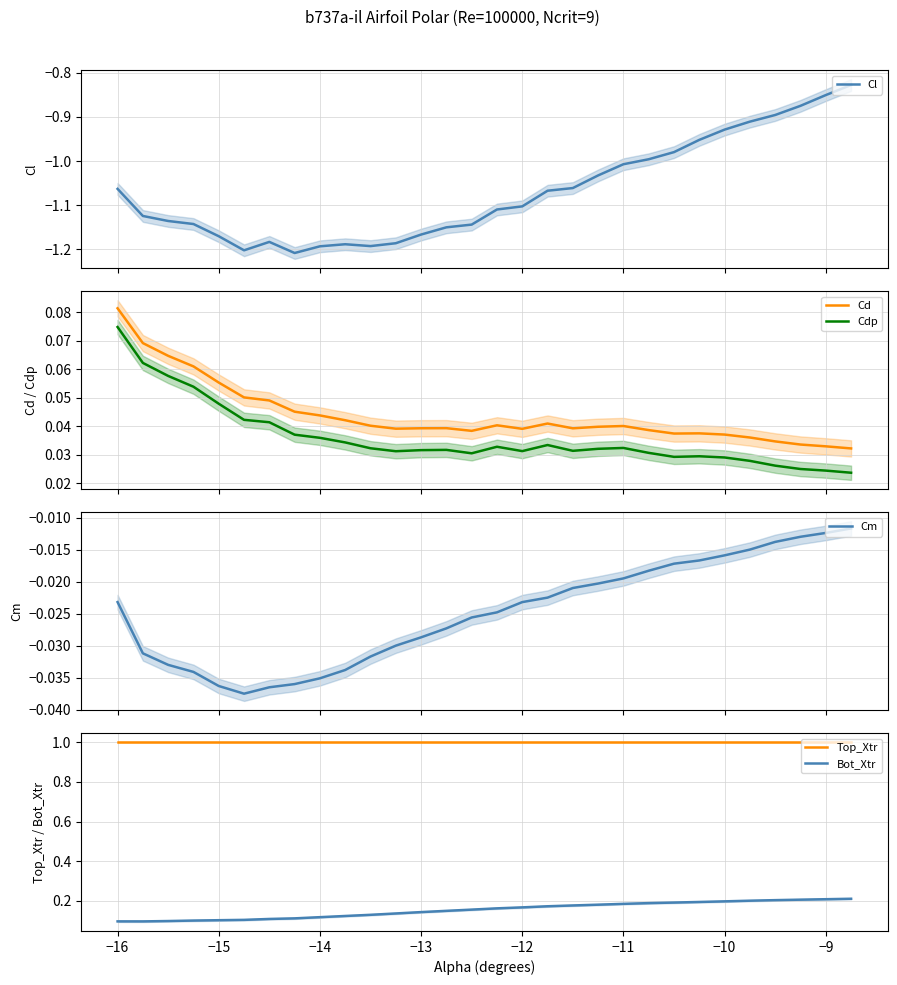

True or false: Cd and Cdp cross at least once.

False